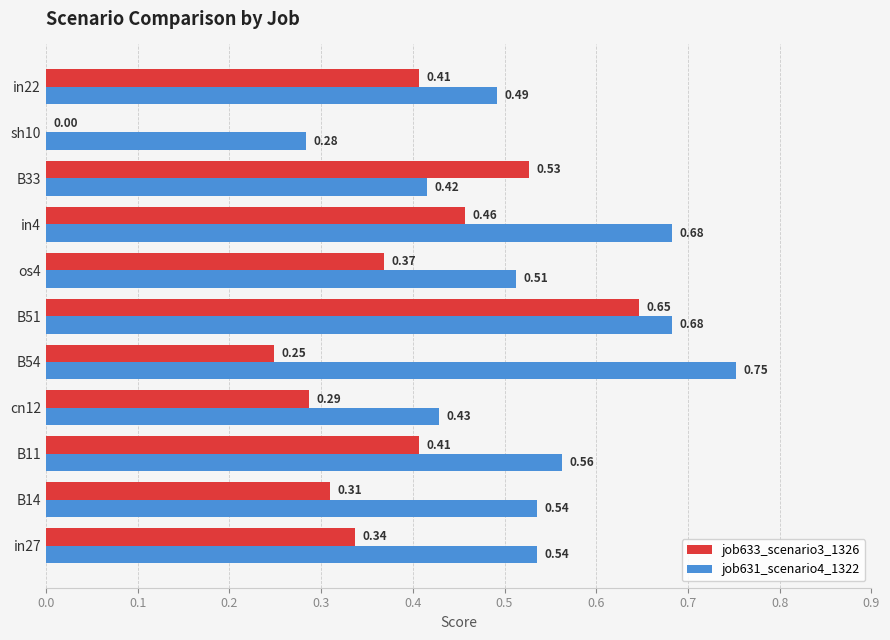

What are all the series names shown in the legend?

job633_scenario3_1326, job631_scenario4_1322